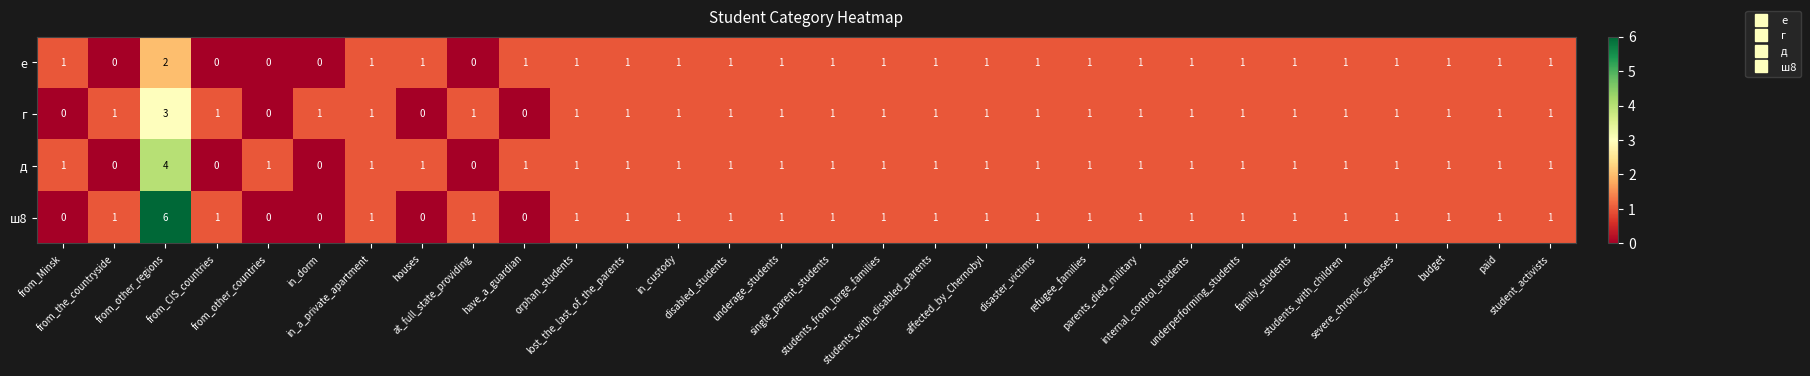

Which series has the largest total across all categories?

ш8